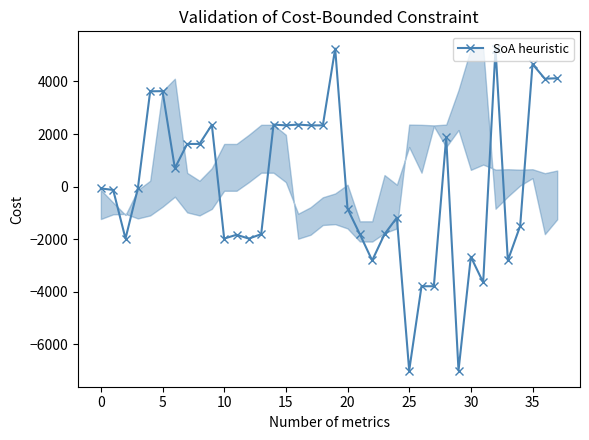

What is the lowest value of the SoA heuristic series?

-7000.0